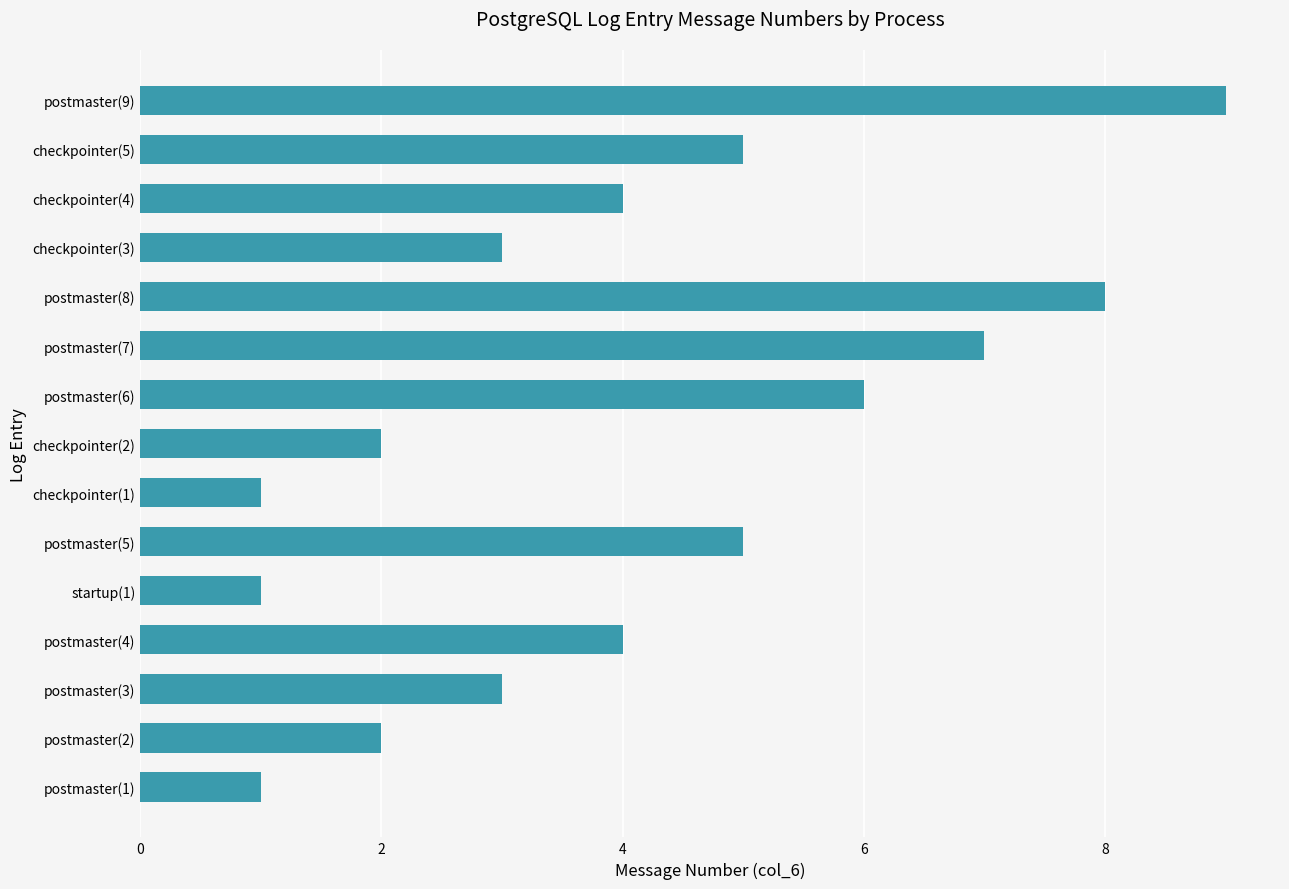

The chart shows a value of 1 at startup(1). True or false?

True